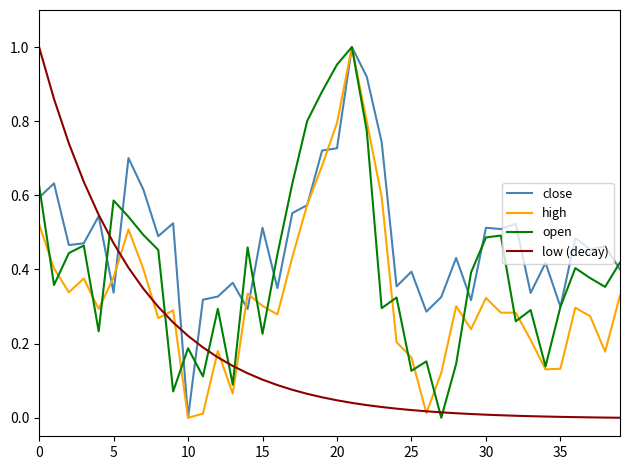

Rank the series by their average value, from lowest to highest.

low (decay), high, open, close